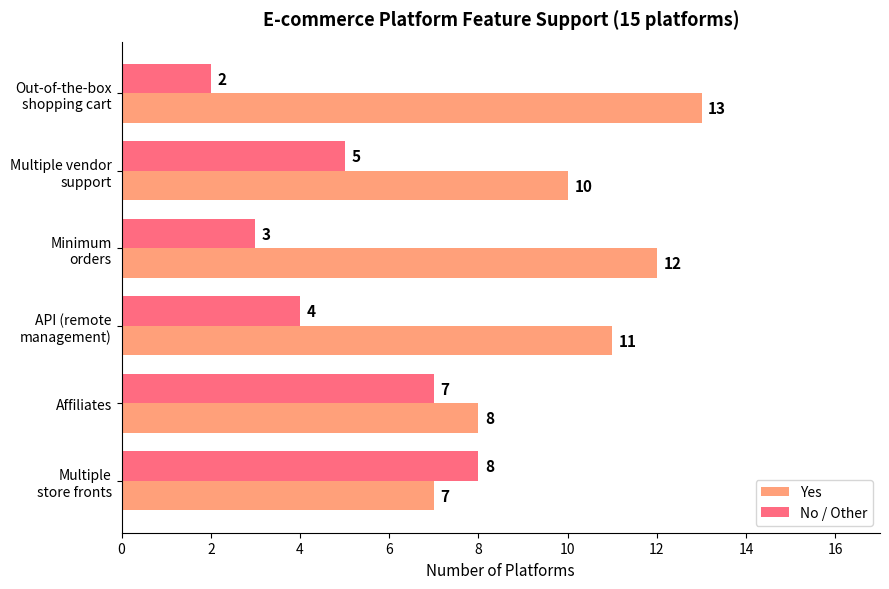

Which series has the largest total across all categories?

Yes